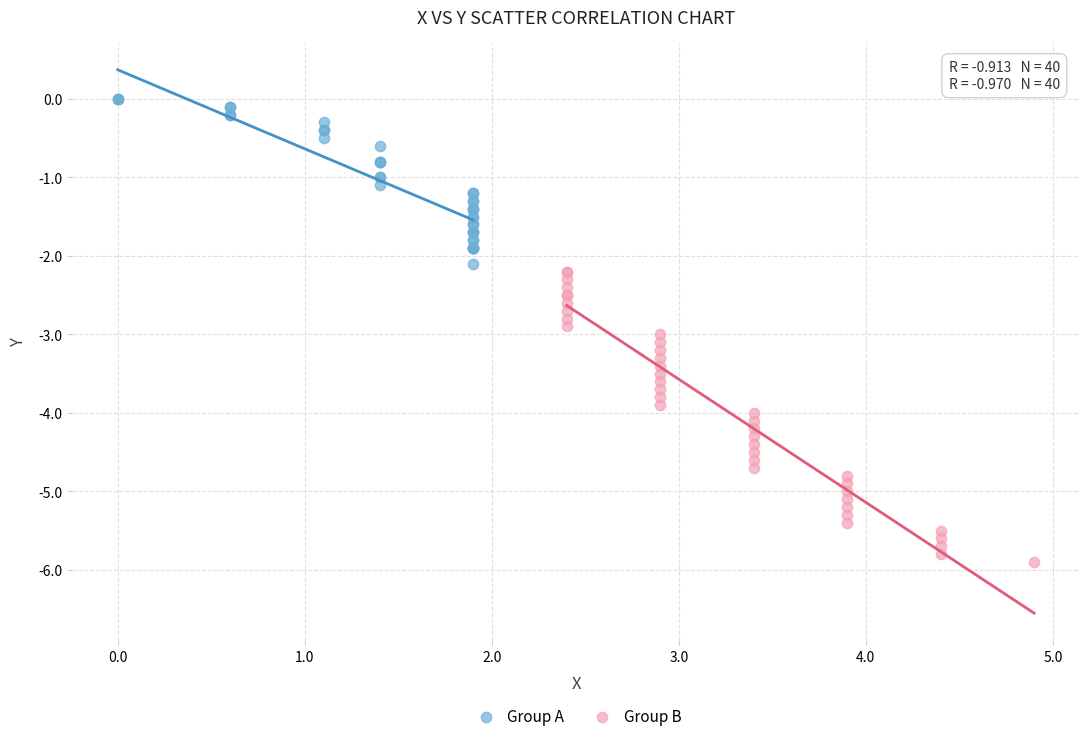

What are all the series names shown in the legend?

Group A, Group B